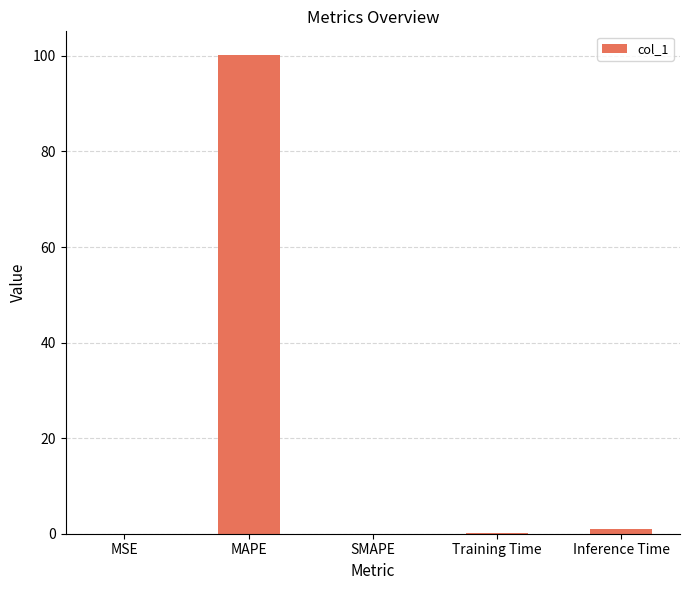

The value at MSE is 0.0. True or false?

True